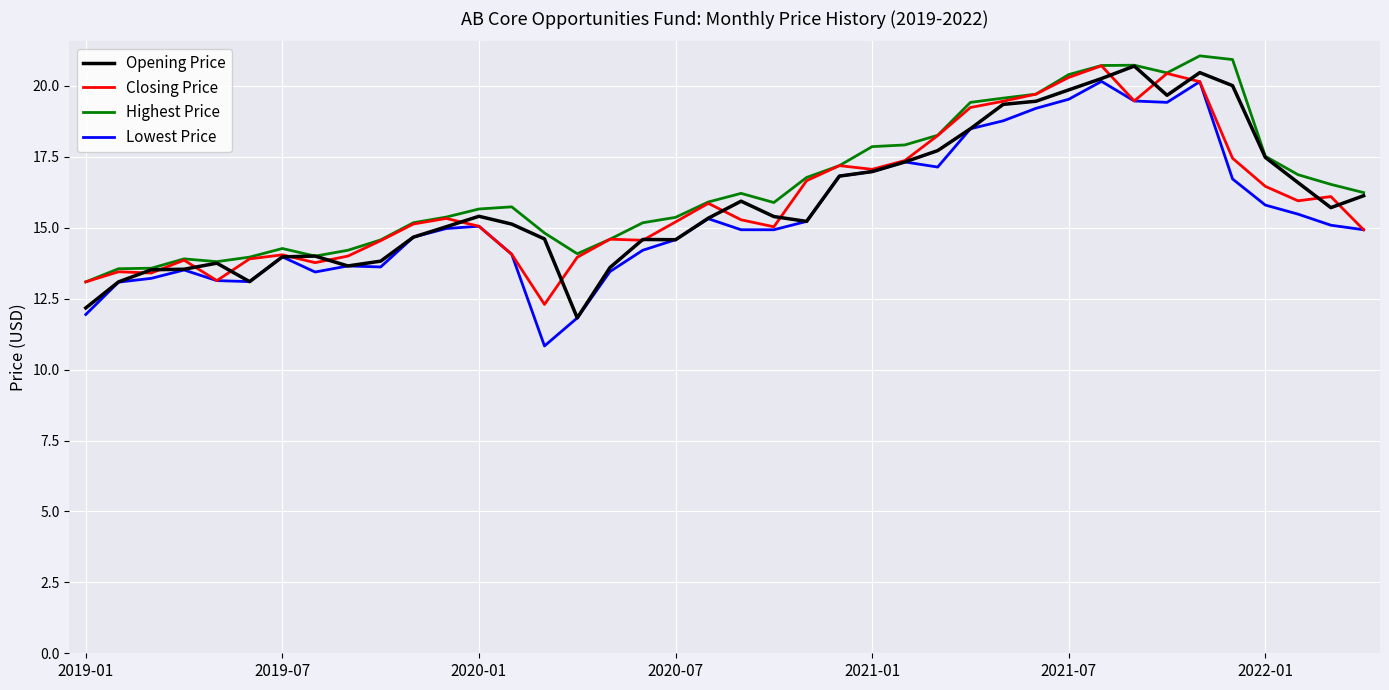

What is the maximum value for Lowest Price?

20.2